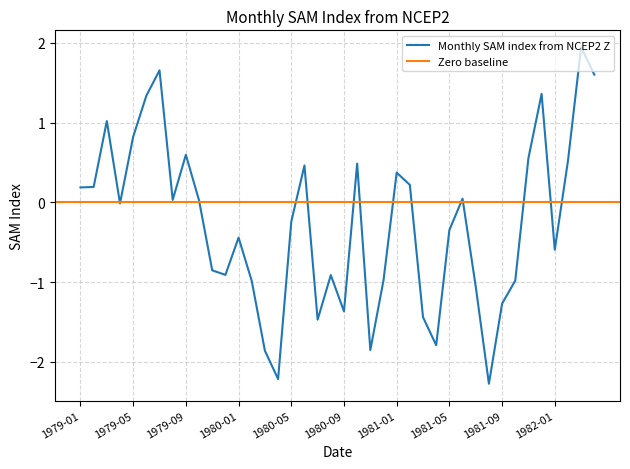

How many values exceed 0?

19